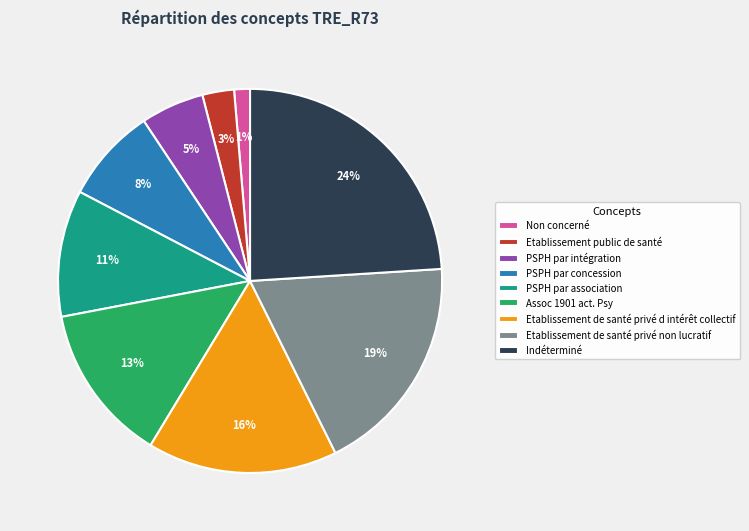

What is the largest slice in the pie chart?

Indéterminé